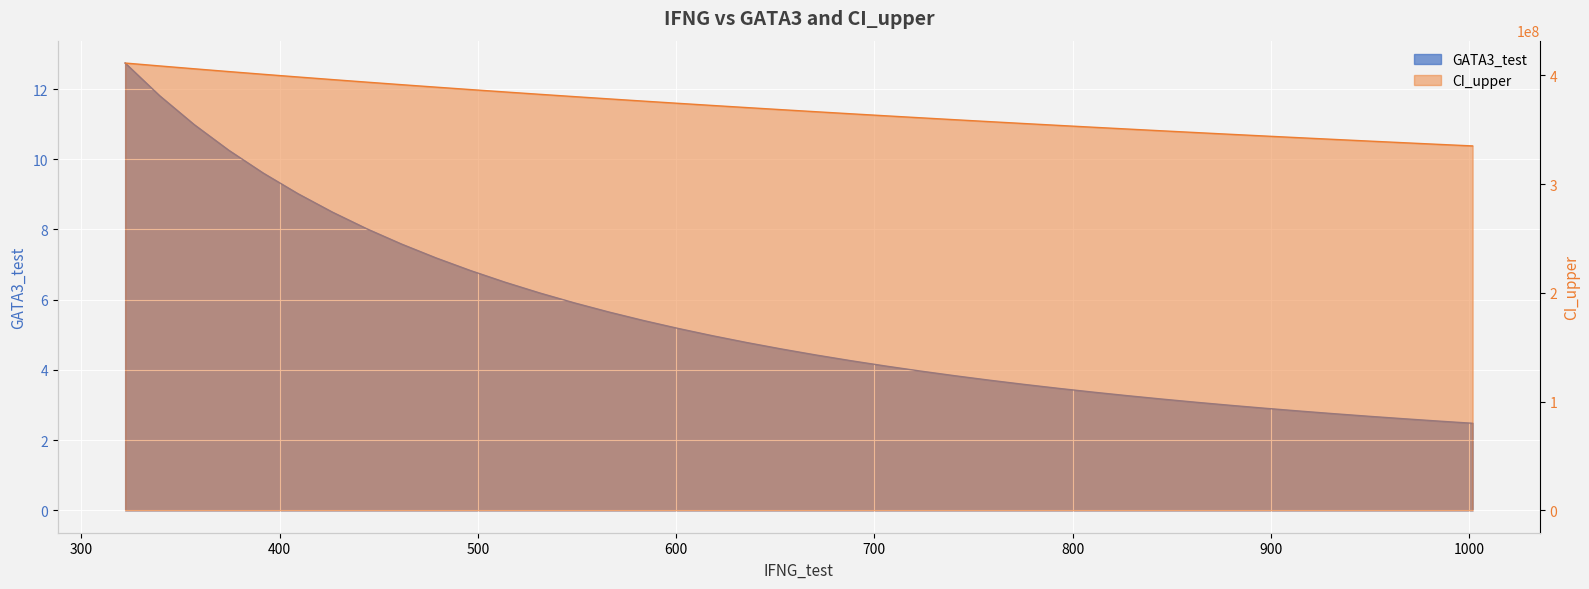

Is it true that GATA3_test equals 4.6 at 653.2377777777778?

True